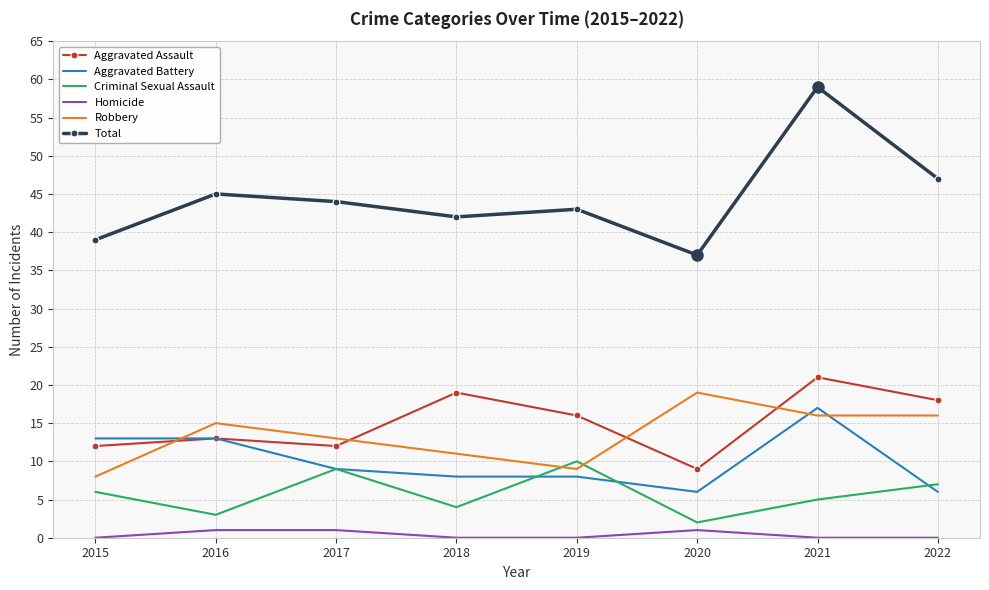

Which series changed the most between 2020 and 2021?

Total